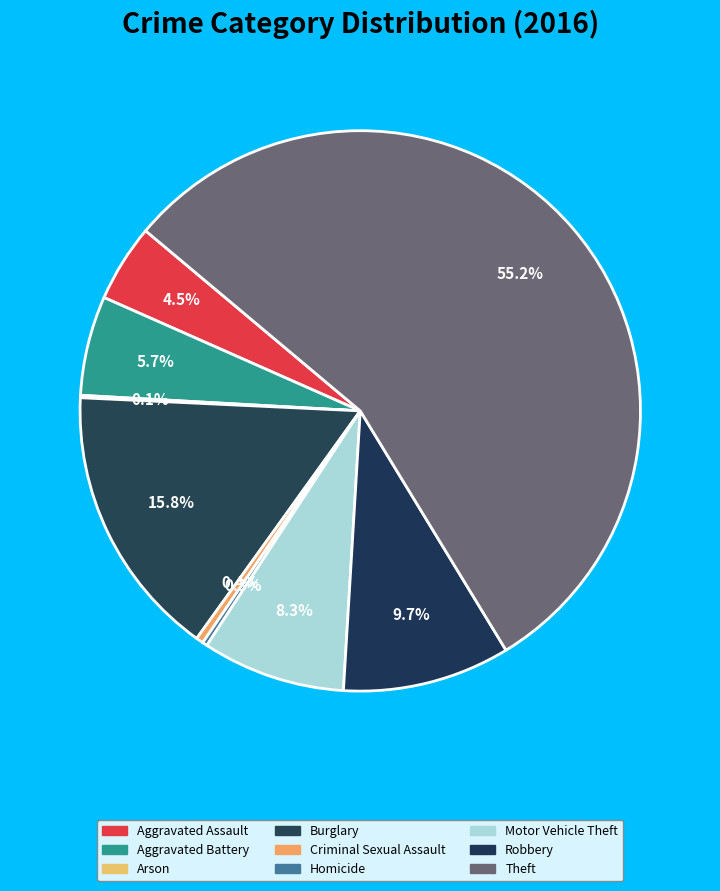

Rank the categories by value from lowest to highest.

Arson, Homicide, Criminal Sexual Assault, Aggravated Assault, Aggravated Battery, Motor Vehicle Theft, Robbery, Burglary, Theft